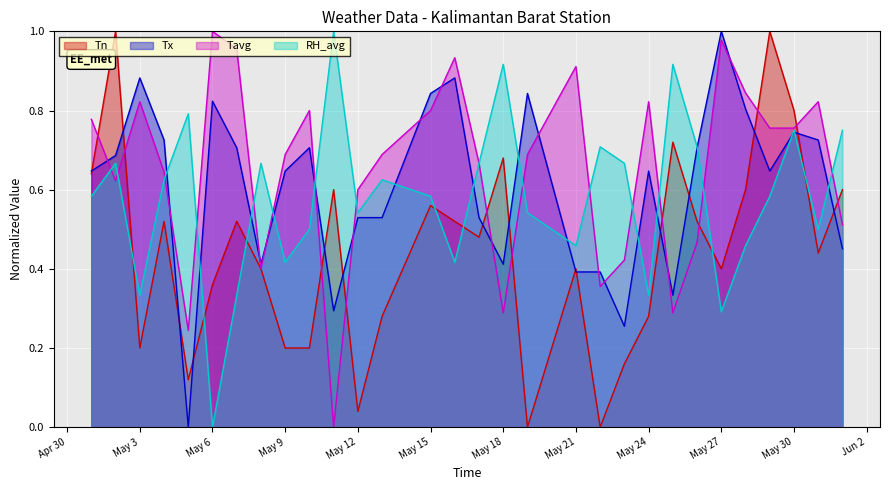

What is the highest value of the RH_avg series?

1.0